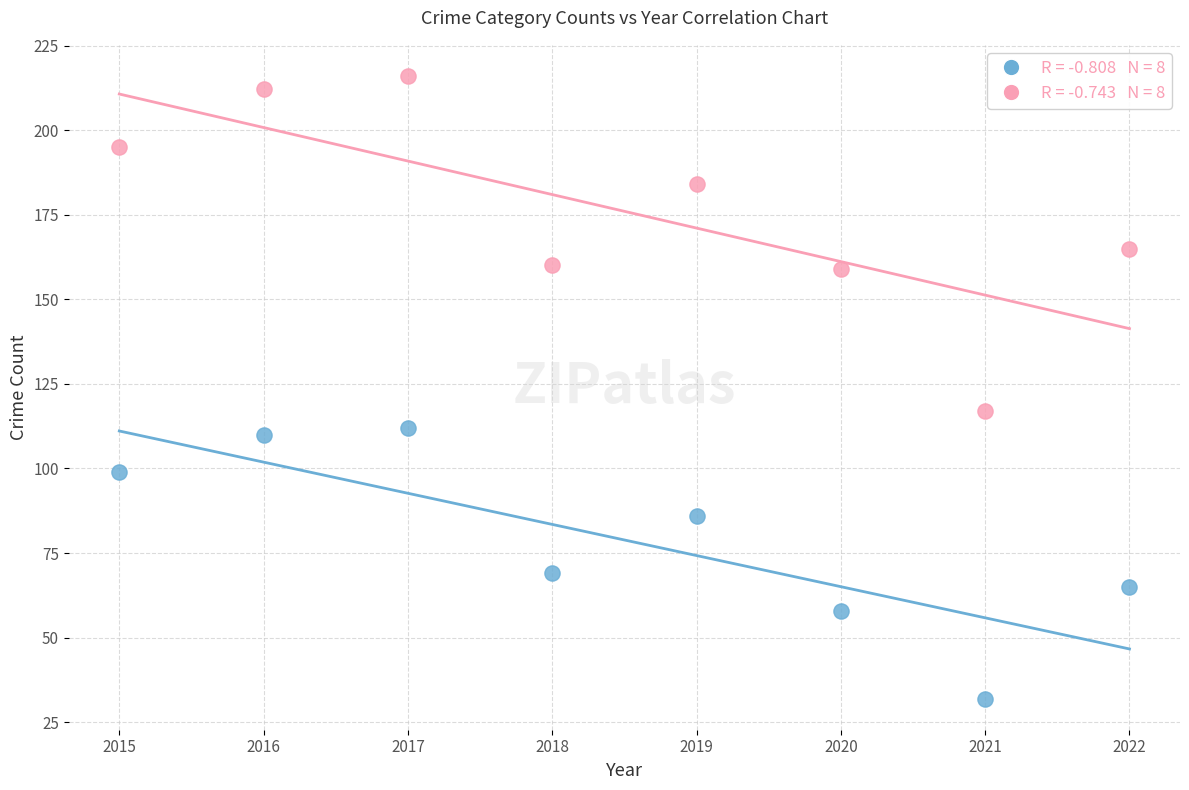

Across all data points, what is the range of X values (max minus min)?

7